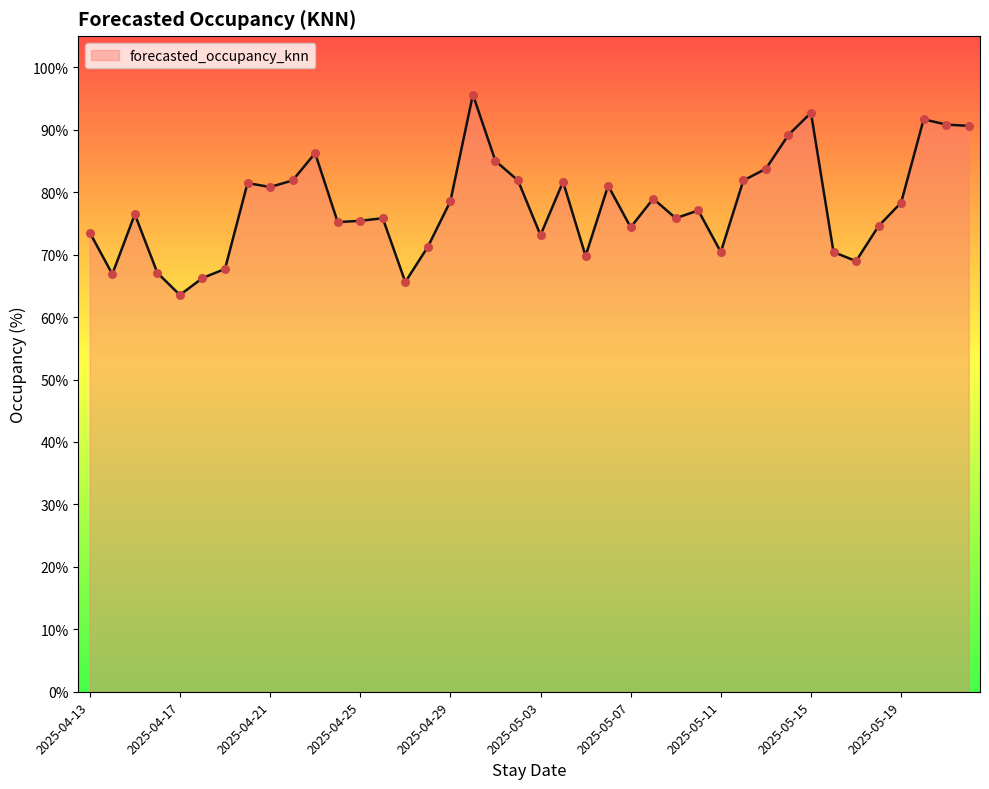

What is the minimum value shown in the chart?

63.5